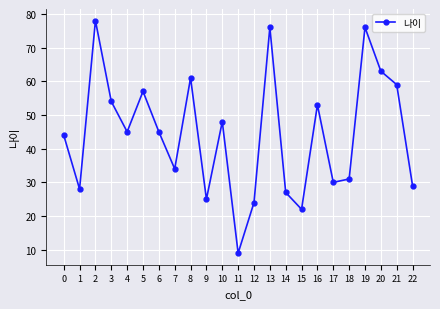

True or false: the data shows 97 at 21.

False